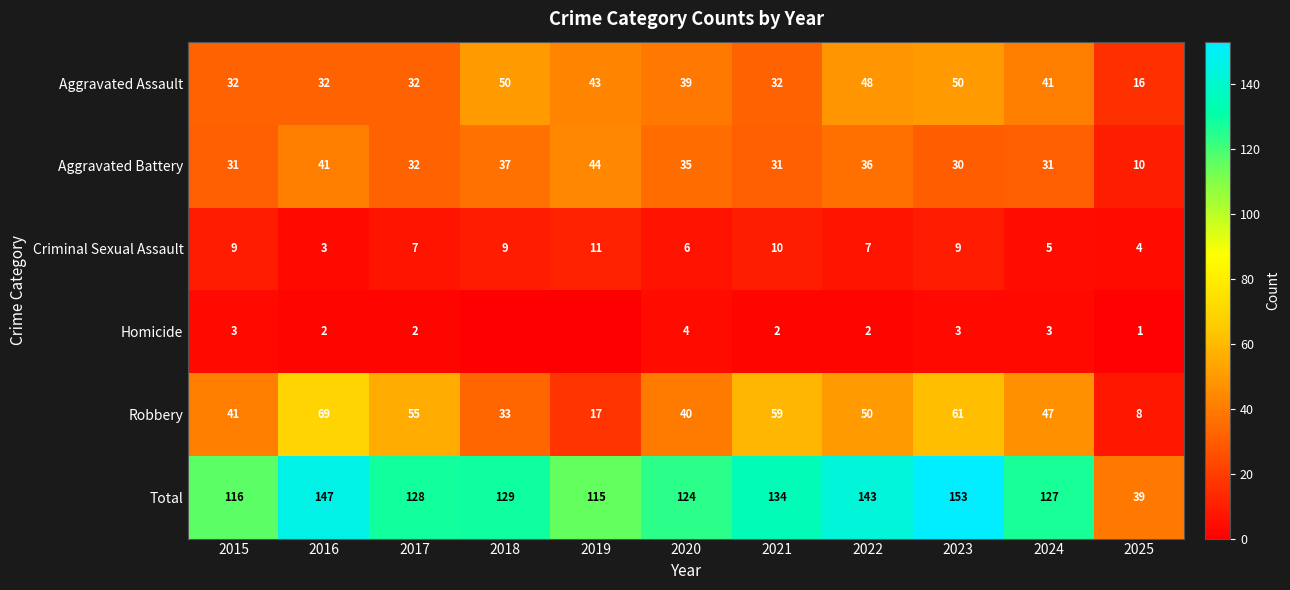

Count the number of data series in this chart.

6